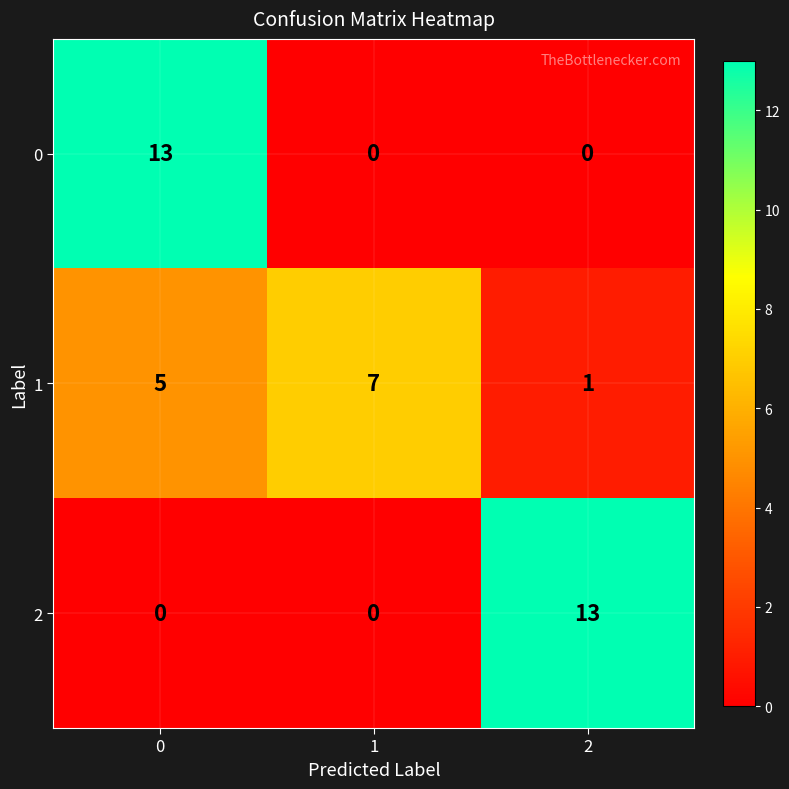

Reading left to right, list all the values displayed in this chart.

0: 0=13	1=0	2=0
1: 0=5	1=7	2=1
2: 0=0	1=0	2=13